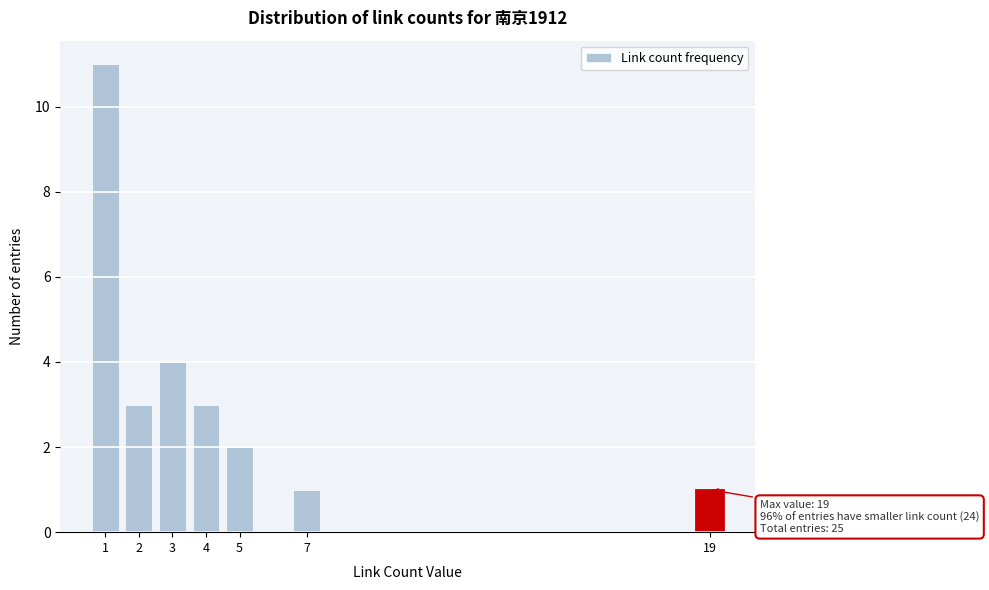

Reading left to right, list all the values displayed in this chart.

11	3	4	3	2	1	1